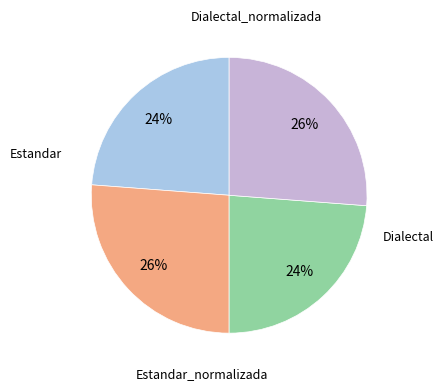

To the nearest percent, what is the average slice percentage?

25%